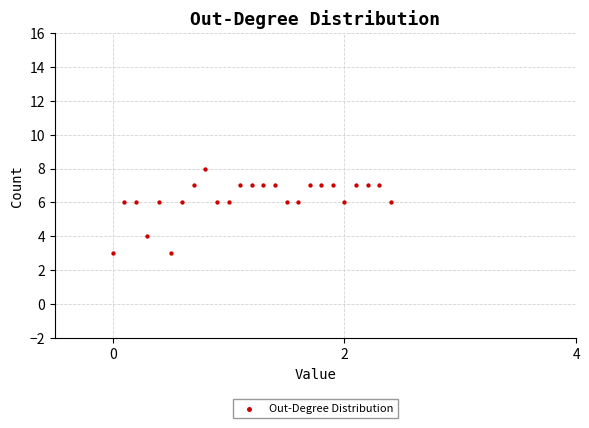

What is the range of Y values (max minus min)?

5